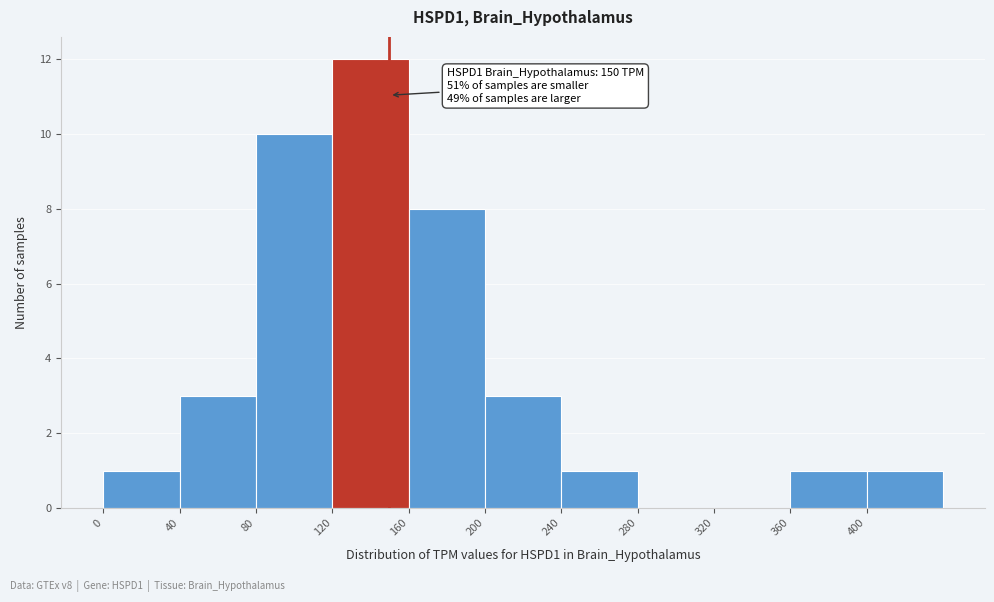

Which range on the x-axis has the tallest bar?

120 to 160